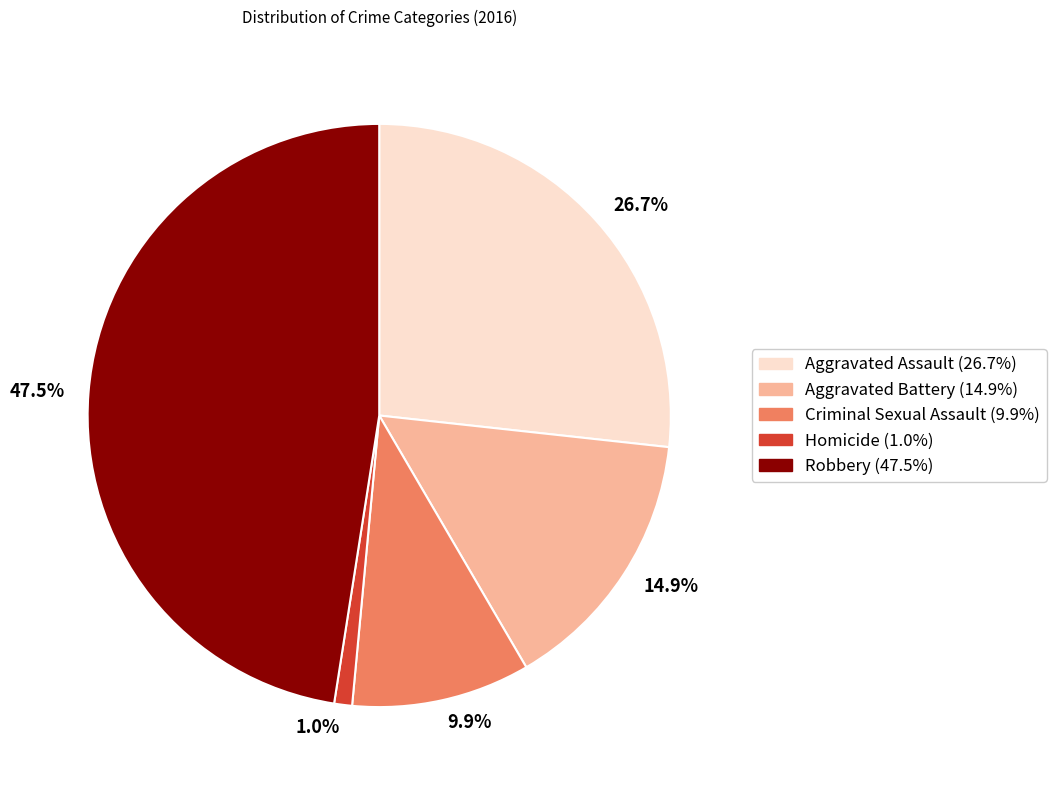

Is there a majority slice in this chart?

No